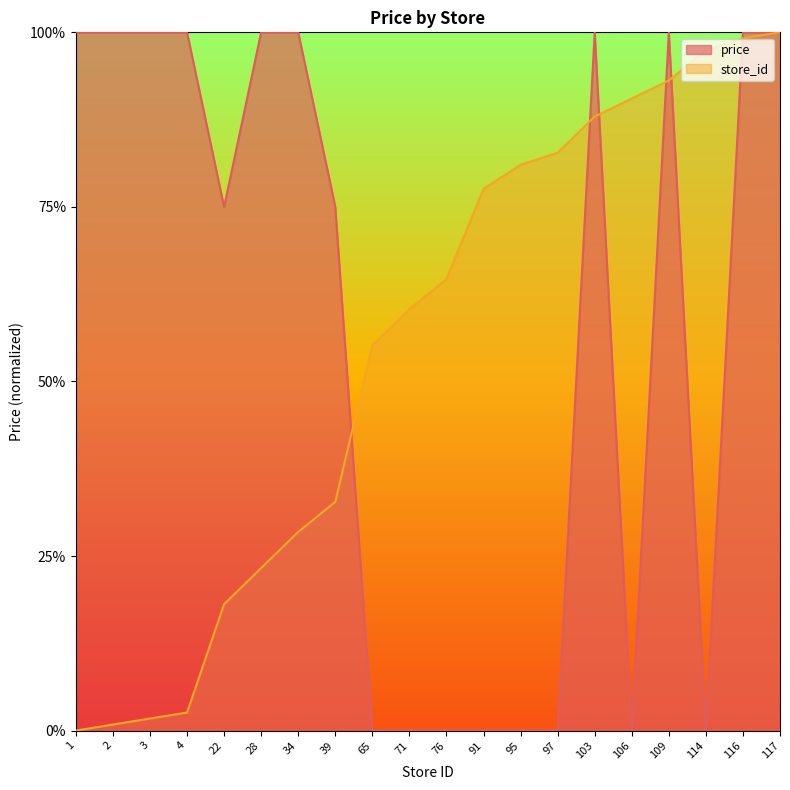

What is the difference between the store_id values at 22 and 1?

0.2